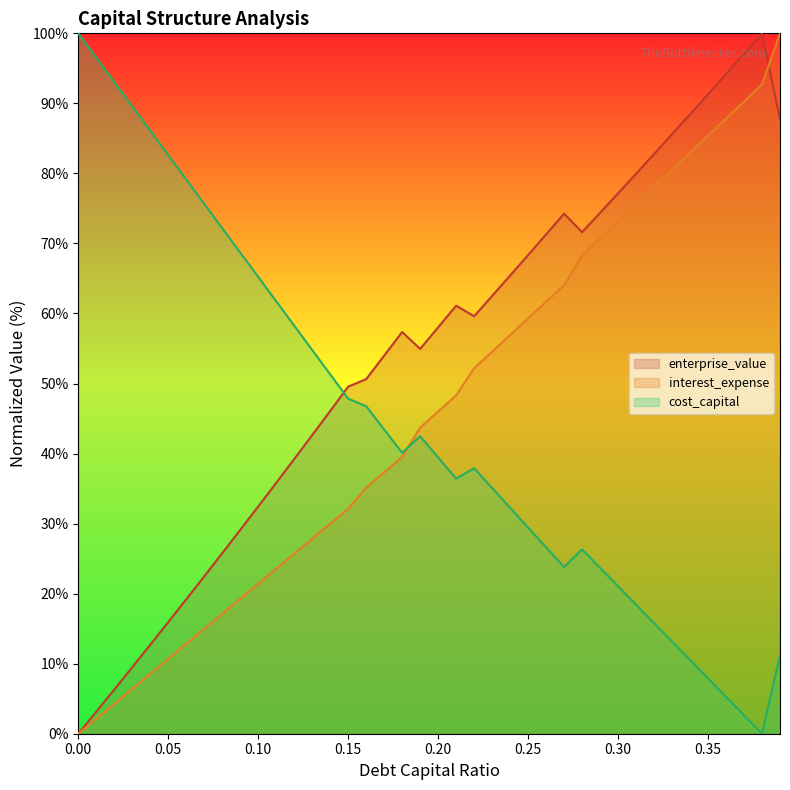

What is the difference between the second highest and second lowest values in the debt_capital series?

90.6